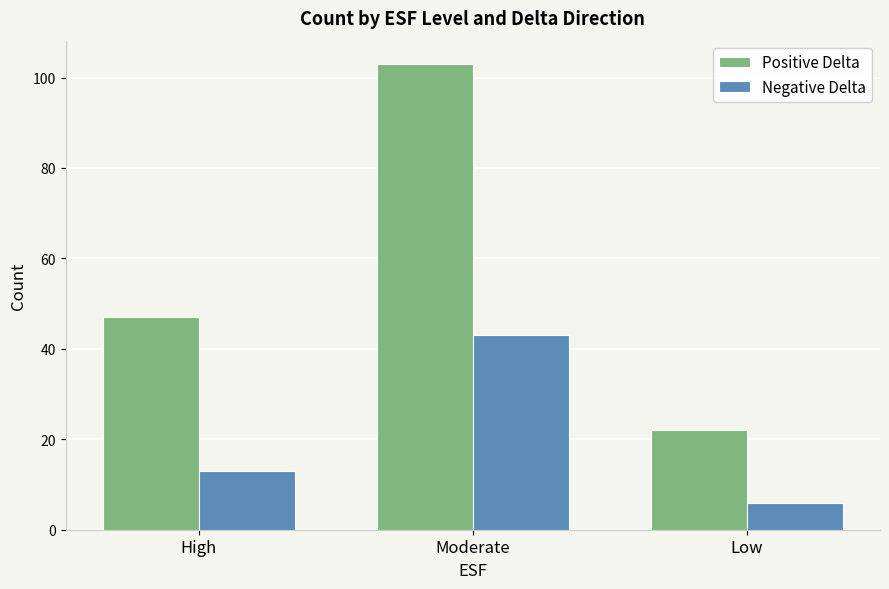

What position from the left is High?

1